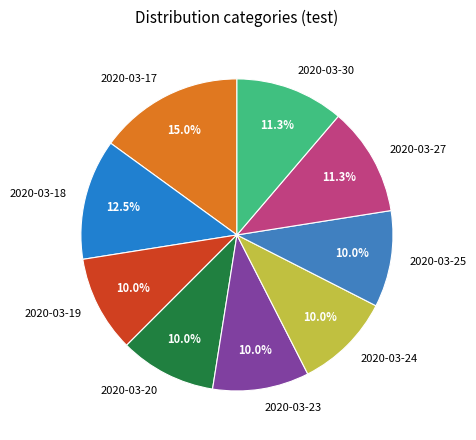

To the nearest percent, what is the difference between the 2020-03-24 and 2020-03-27 slice percentages?

1%